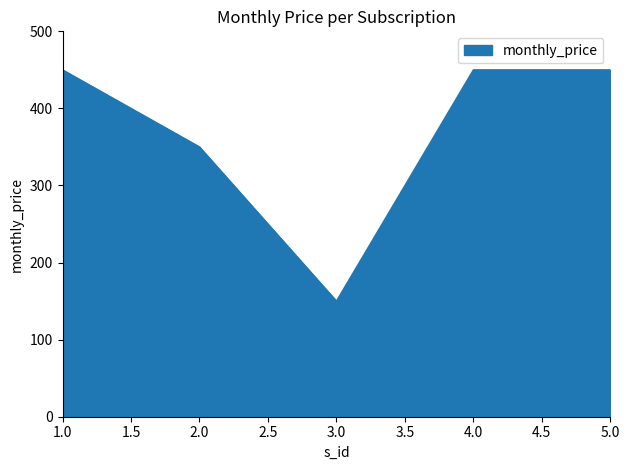

The value at 3.0 is 150. True or false?

True